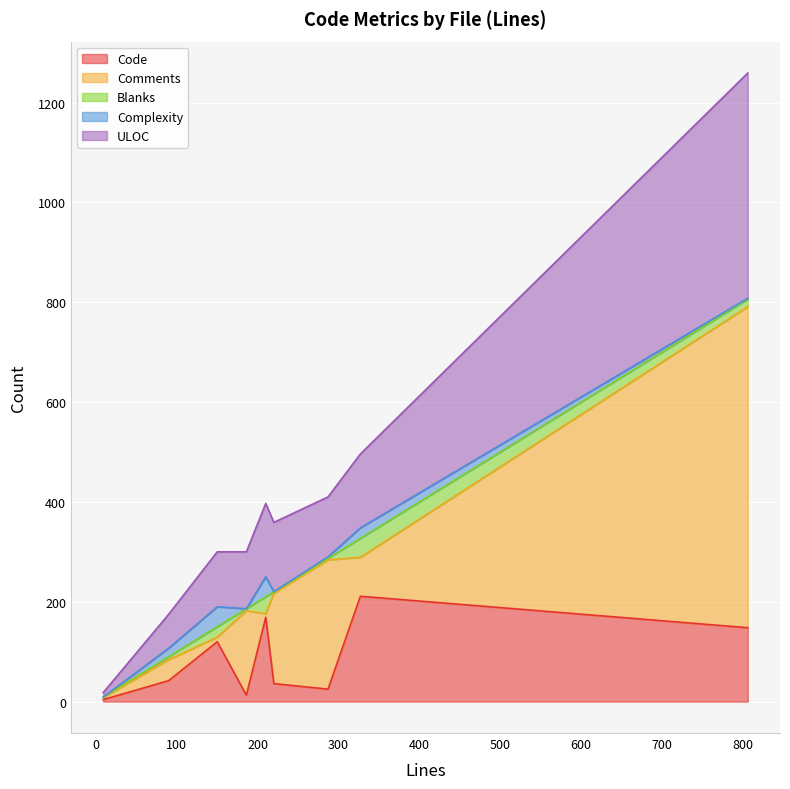

What is the sum of all Blanks values?

125